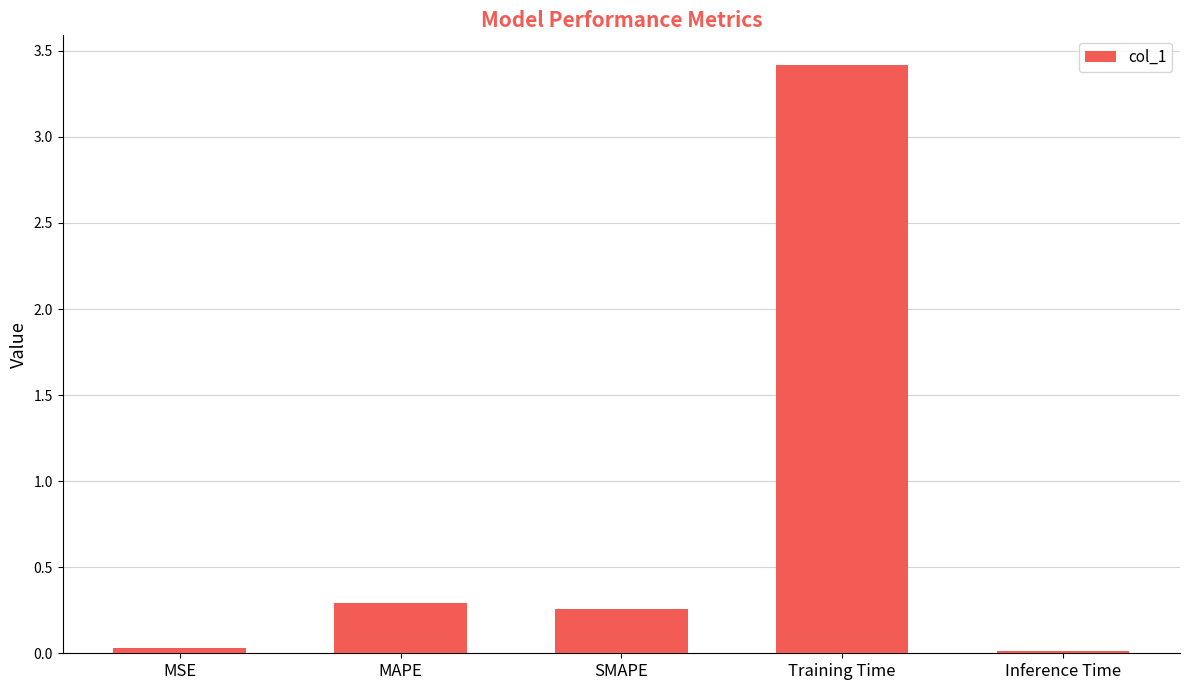

The chart shows a value of 0.0 at MSE. True or false?

True